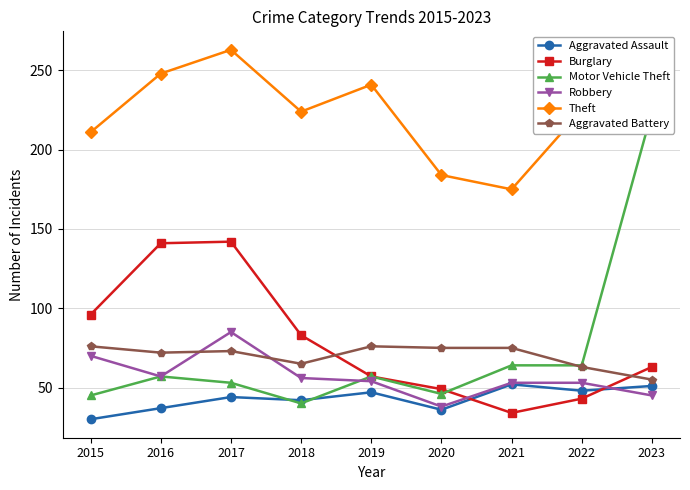

True or false: Robbery has more than 1 points higher than both neighbors.

False